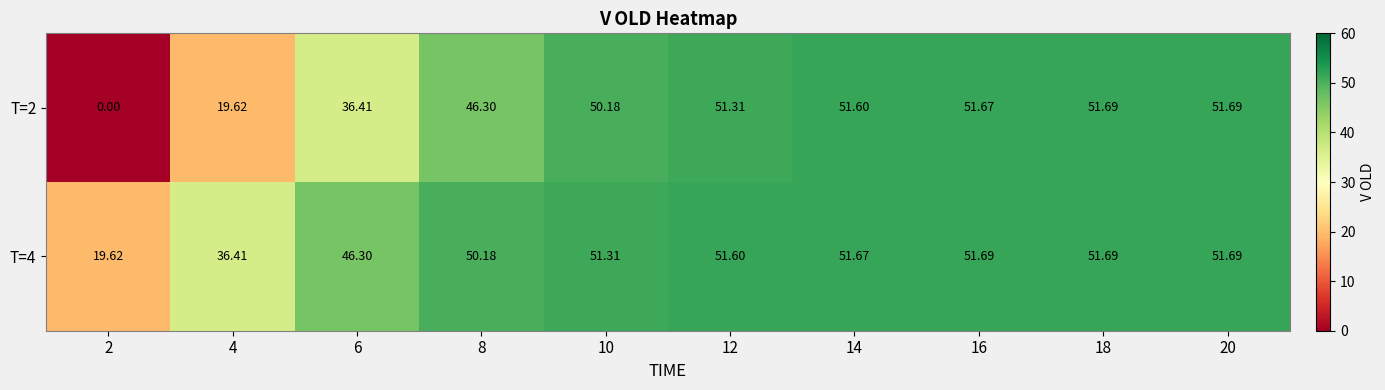

Is the value of T=4 at 4 greater than the value of T=2 at 4?

Yes